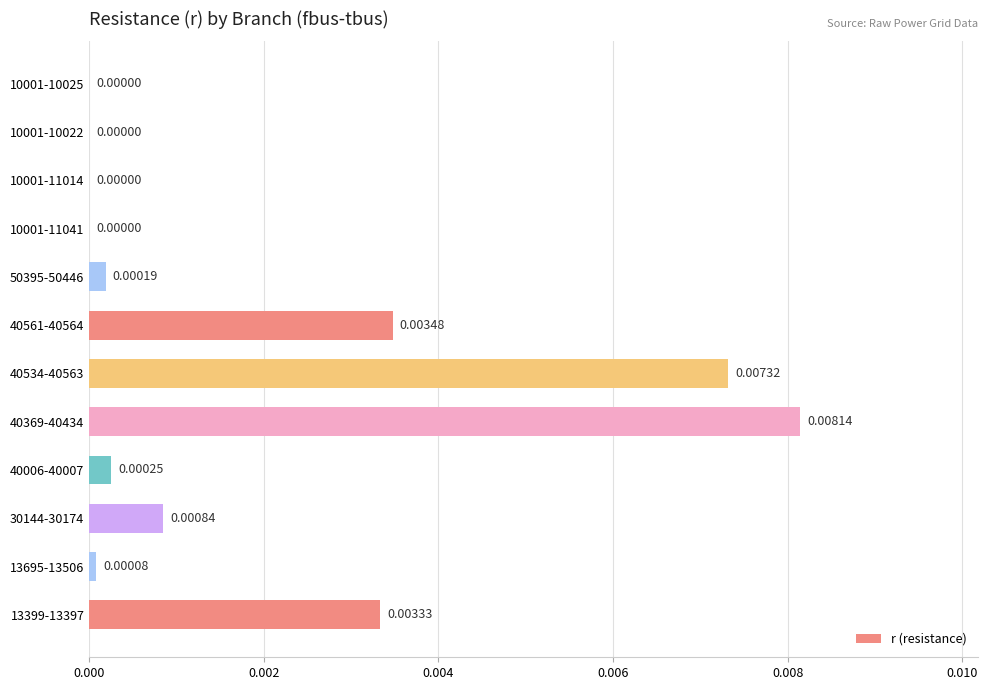

Which label corresponds to the largest value in the chart?

40369-40434